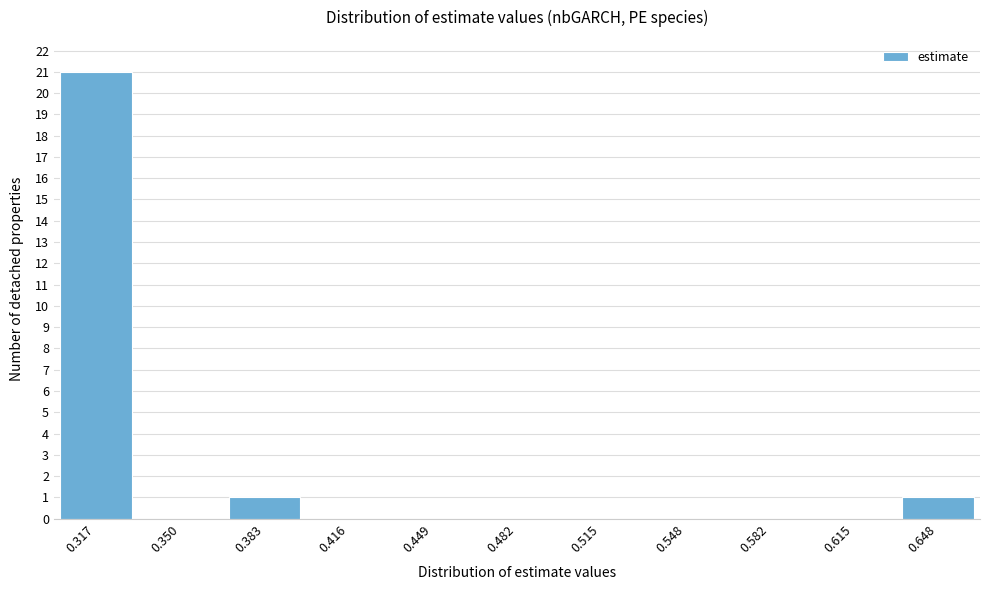

Reading left to right, what are all the values shown in this chart?

0.317=21	0.350=0	0.383=1	0.416=0	0.449=0	0.482=0	0.515=0	0.548=0	0.582=0	0.615=0	0.648=1